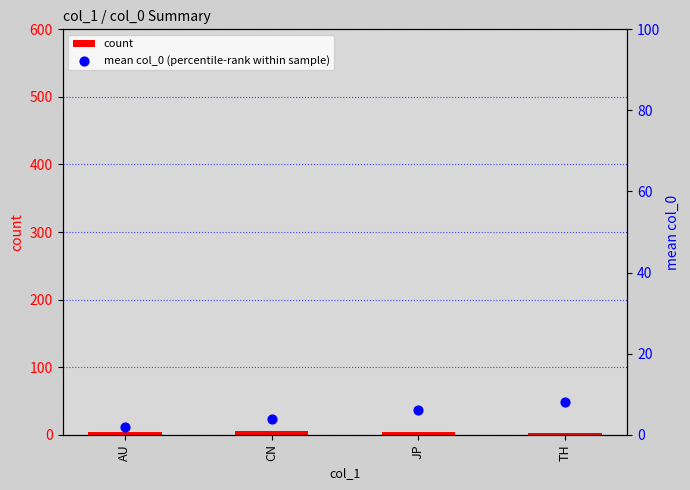

Which series has the largest total across all categories?

mean col_0 (percentile-rank within sample)